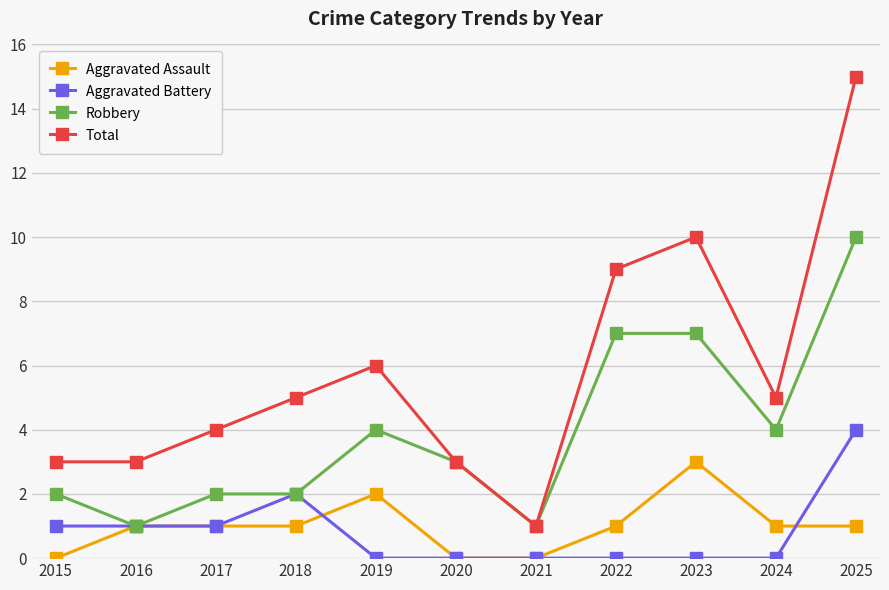

How many data points does each series have?

11